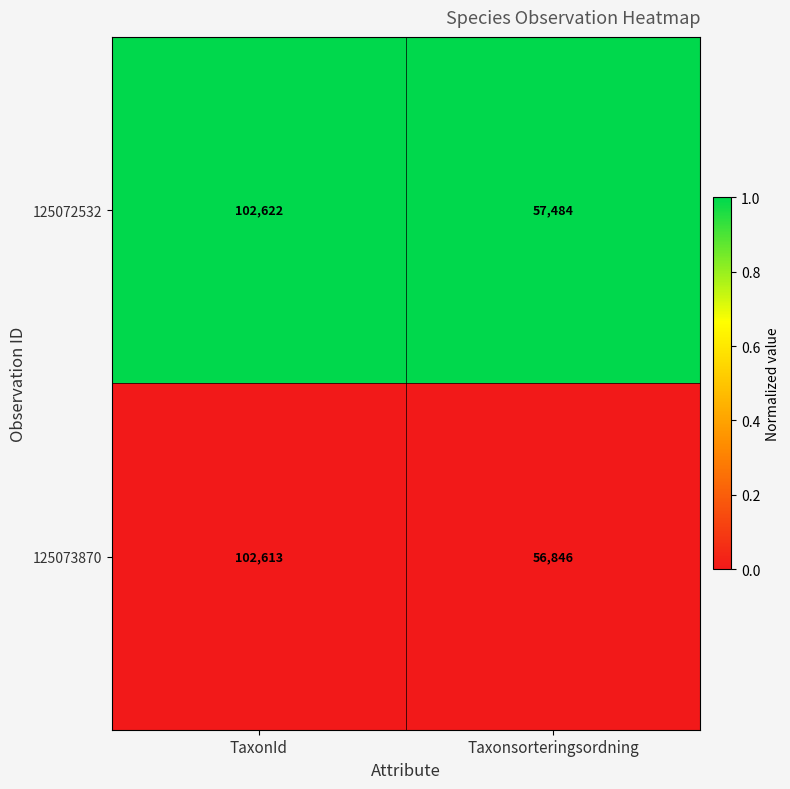

Is the value of 125073870 at TaxonId greater than the value of 125072532 at TaxonId?

No